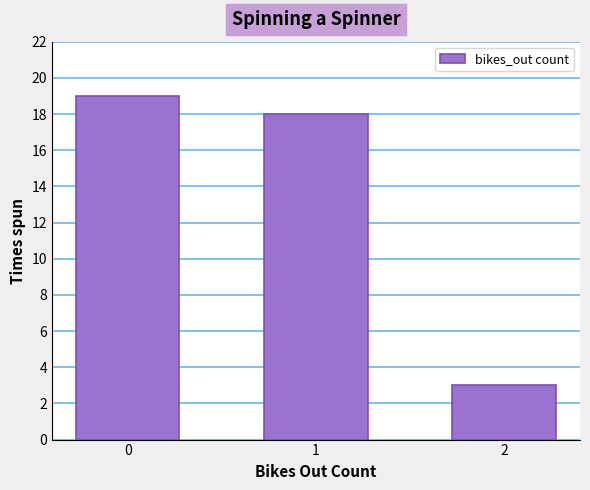

What is the approximate value at 0, to the nearest 10?

20